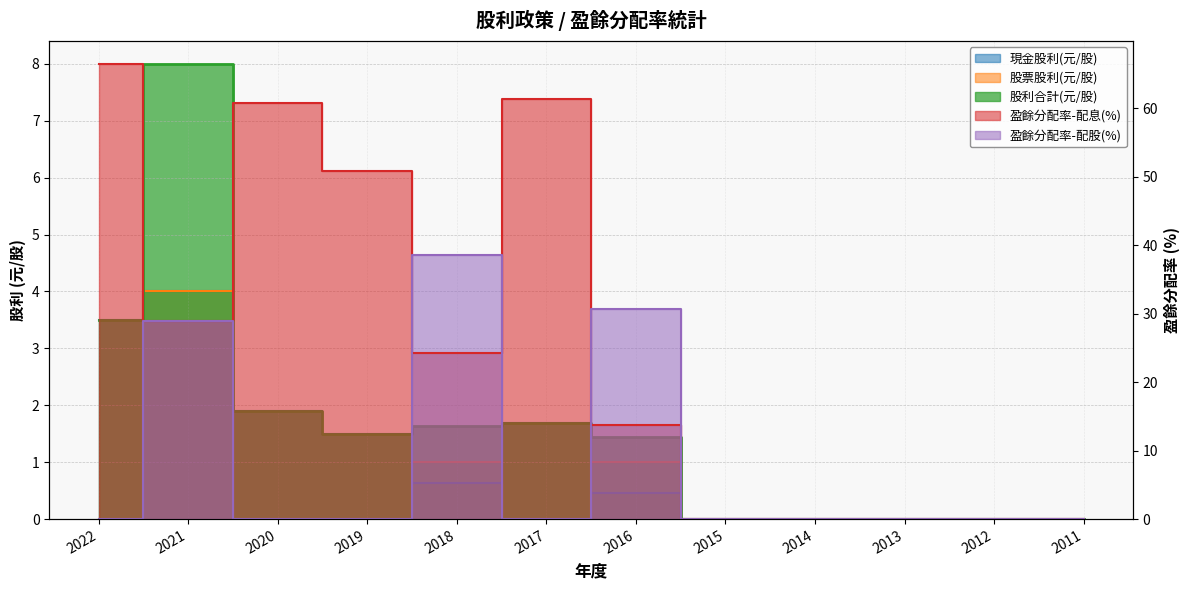

Is the value of 盈餘分配率-配股(%) at 2011 greater than the value of 股利合計(元/股) at 2022?

No